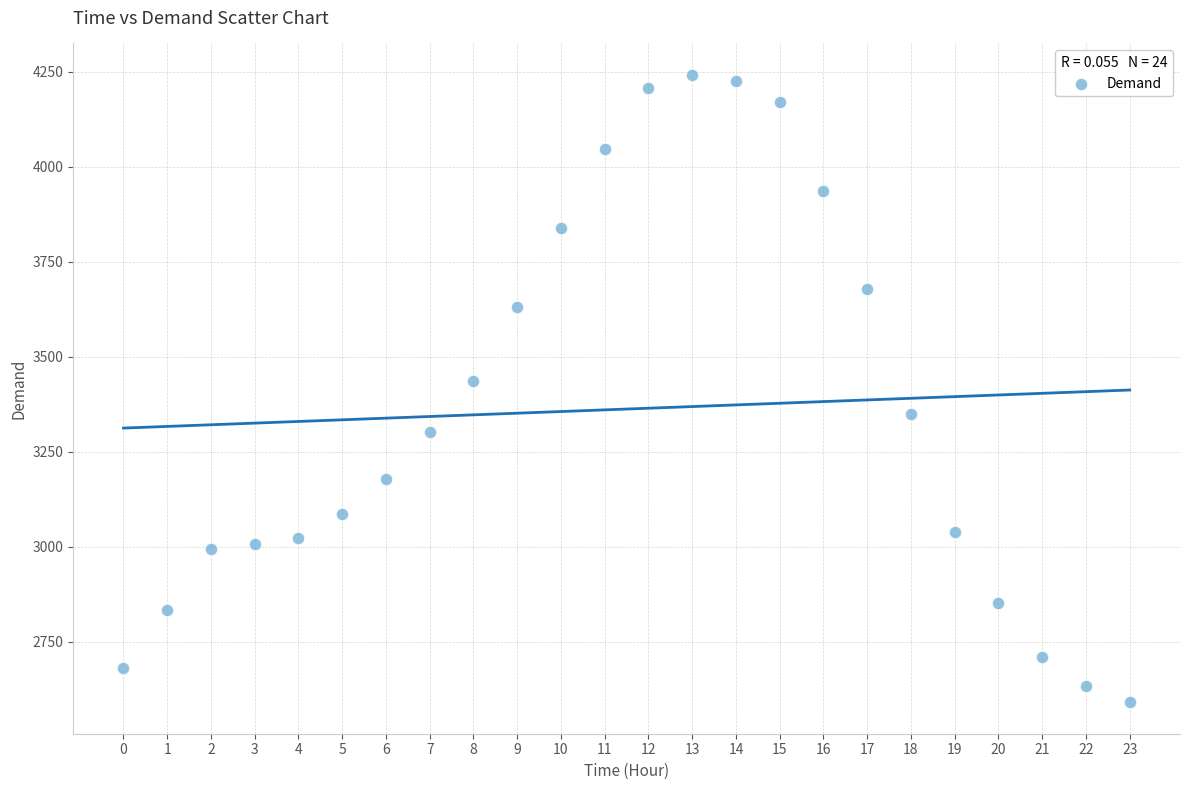

What is the range of Y values (max minus min)?

1652